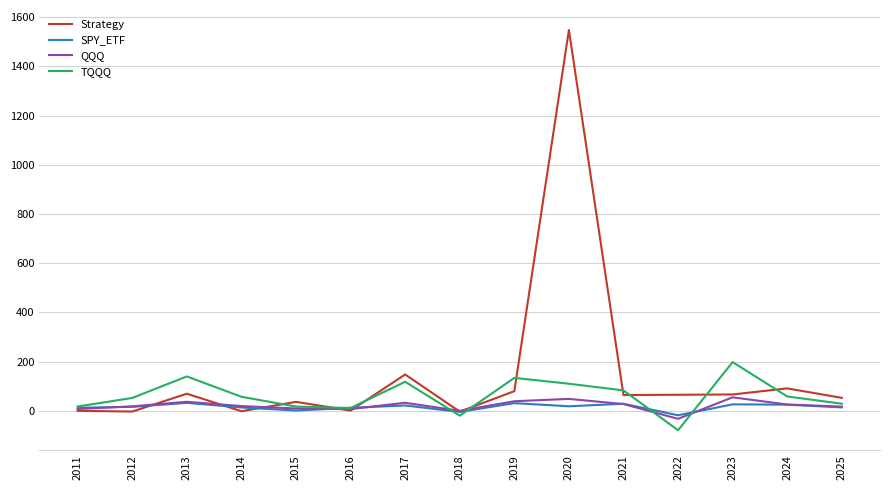

True or false: QQQ and SPY_ETF cross at least once.

True